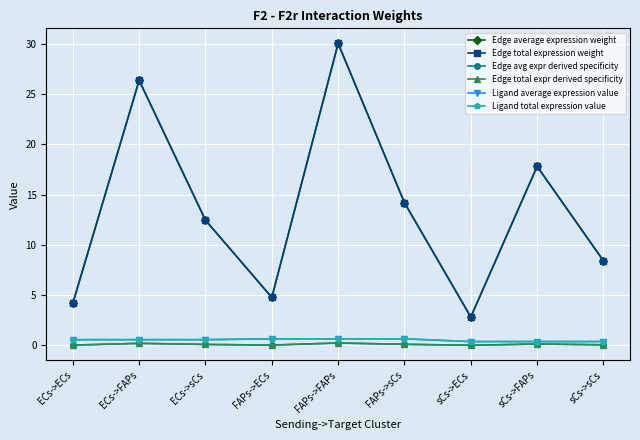

How many data points in Edge average expression weight are above 12?

5